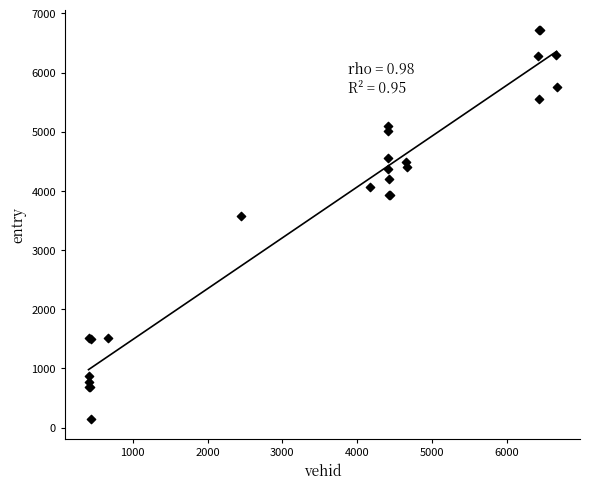

What Y value in the scatter plot is closest to 3434?

3574.0